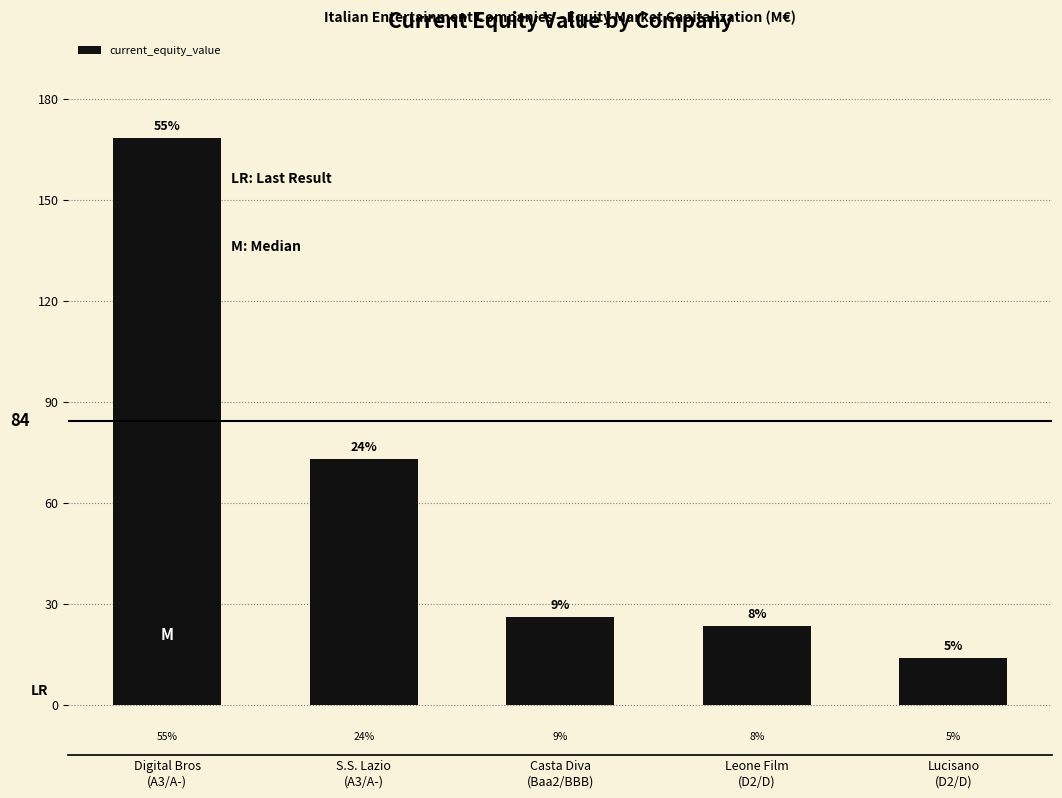

How many bars are there in total?

5